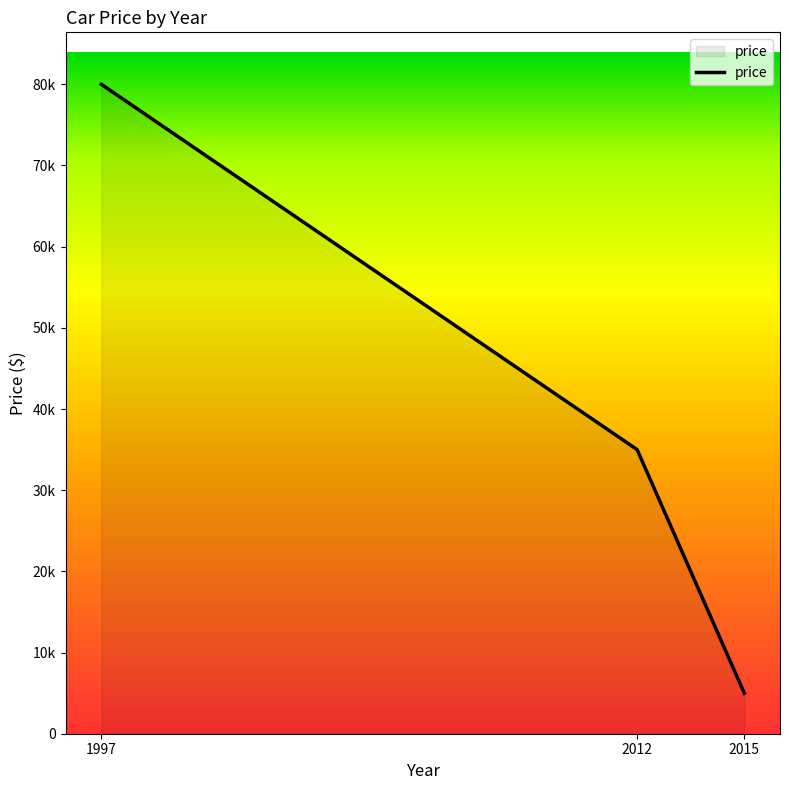

Is this an area chart (filled region under the line)?

Yes